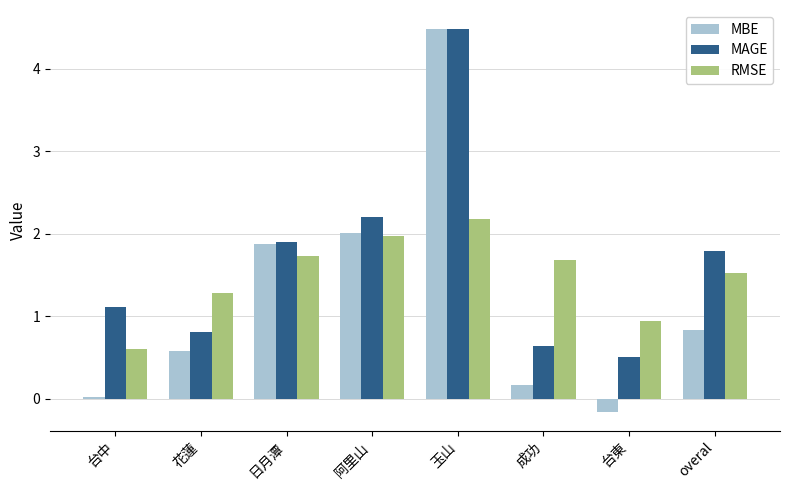

How many series are shown in this chart?

3